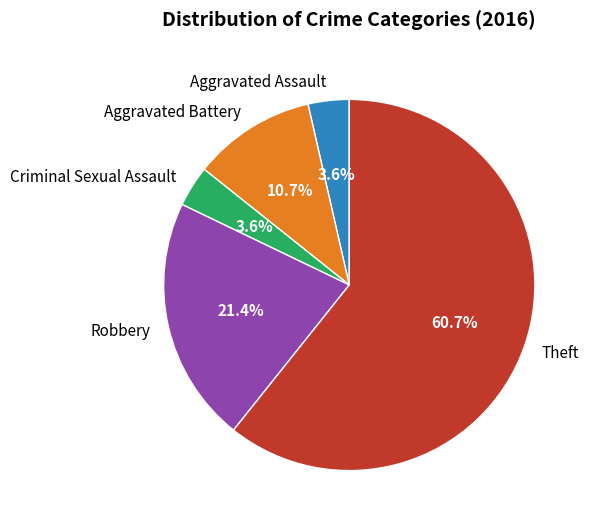

What percentage is NOT represented by Robbery?

78.6%